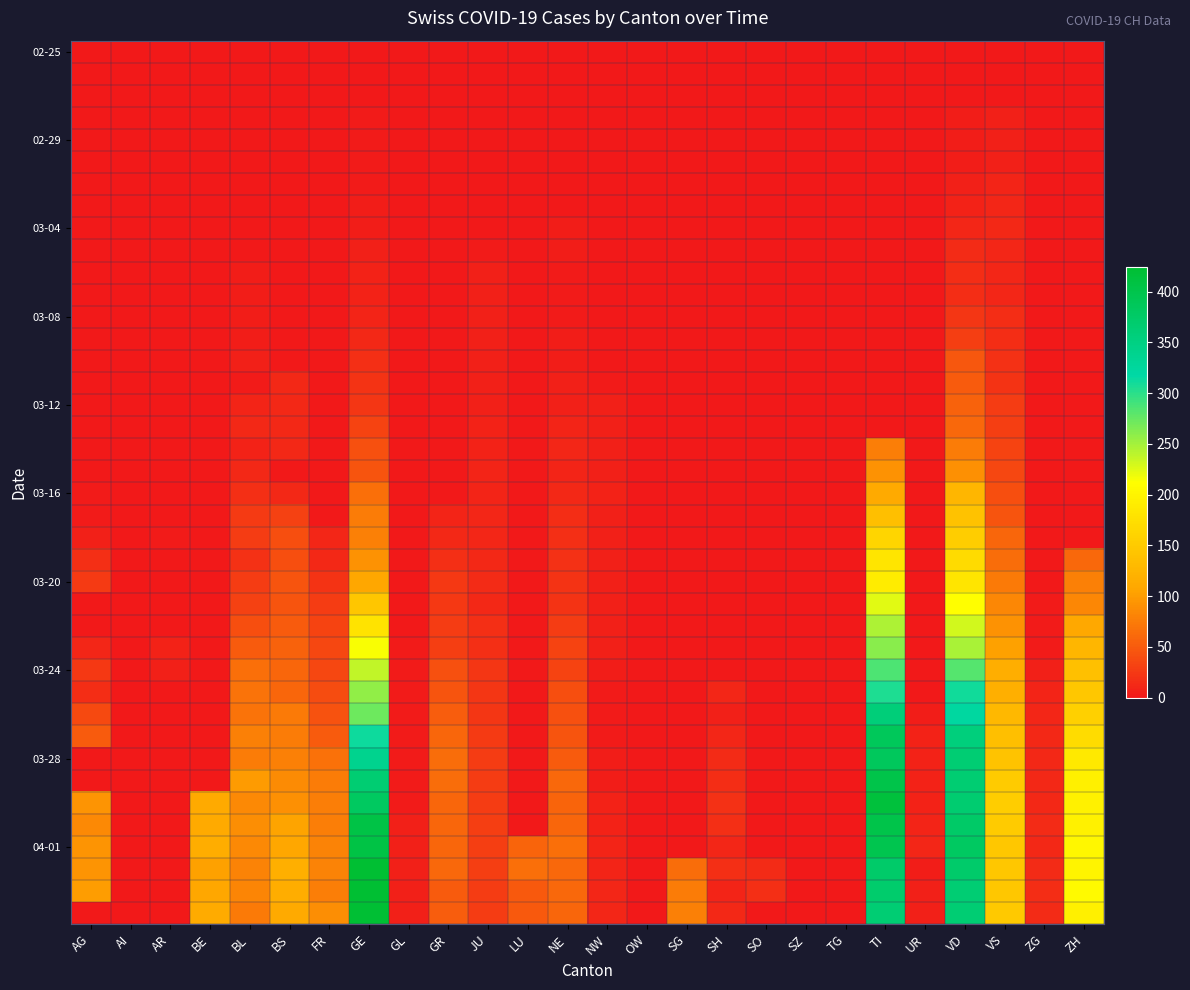

What is the total value across all series at ZH?

2647